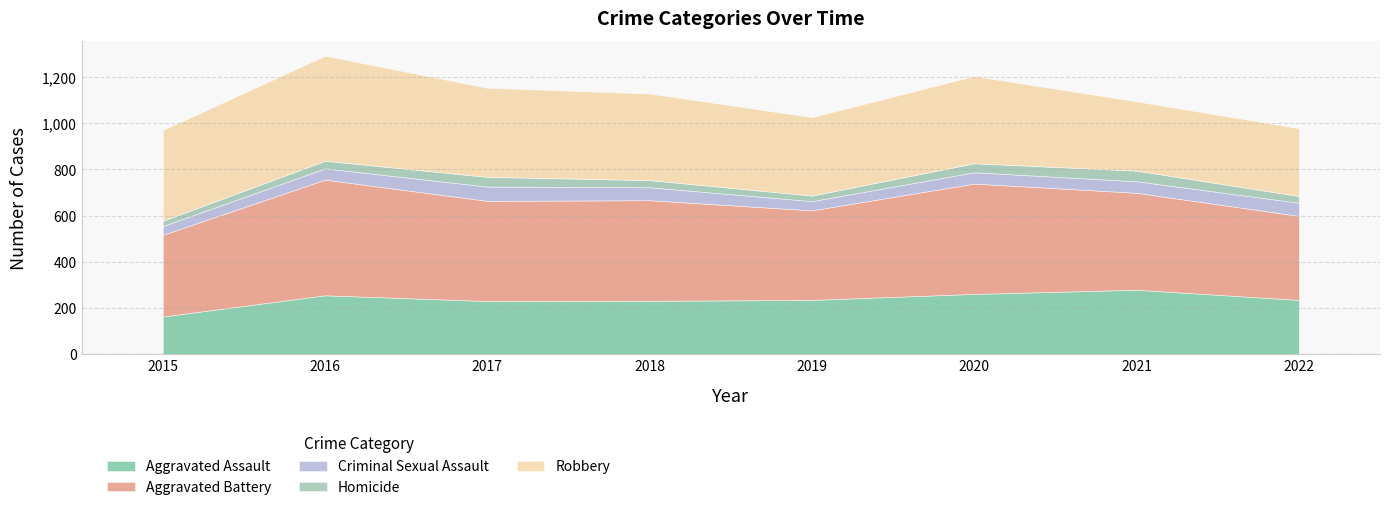

Does the chart display data point markers on the line(s)?

No